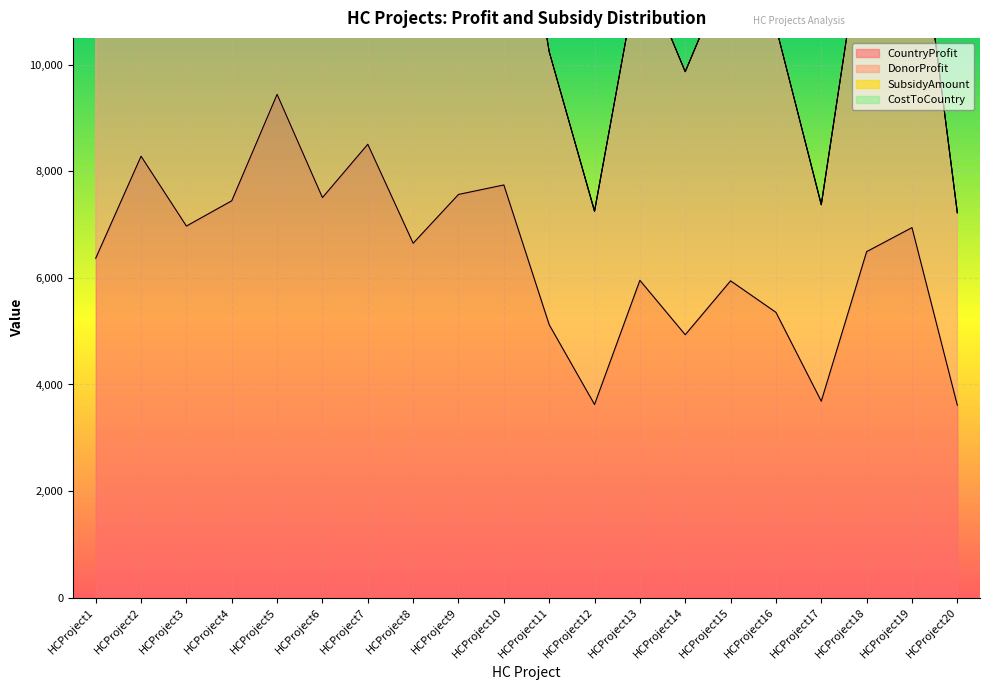

True or false: CountryProfit and DonorProfit intersect in this chart.

False